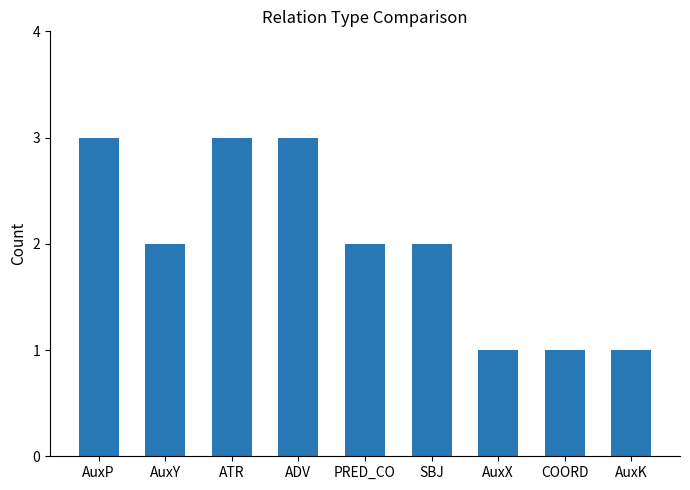

What is the label of the 5th bar from the right?

PRED_CO